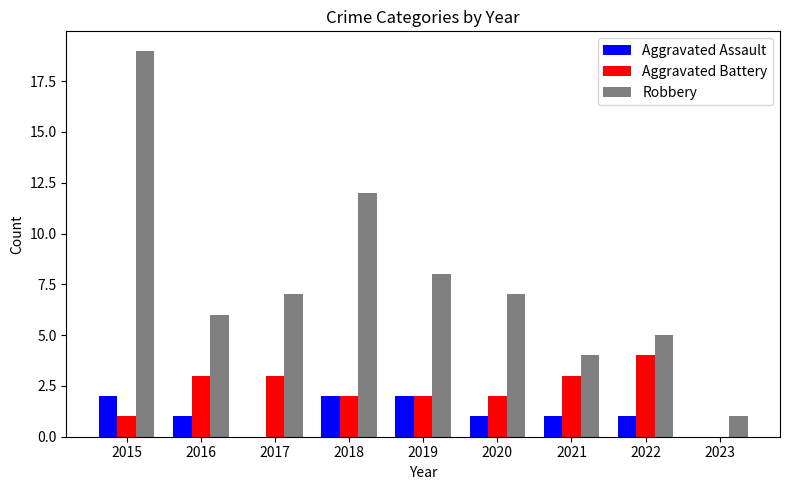

Does the chart contain stacked bars?

No